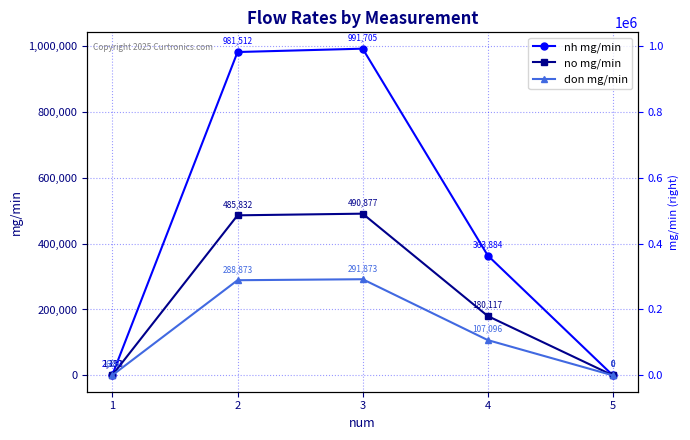

What is the difference between the maximum and second lowest values in the nh mg/min series?

989375.0